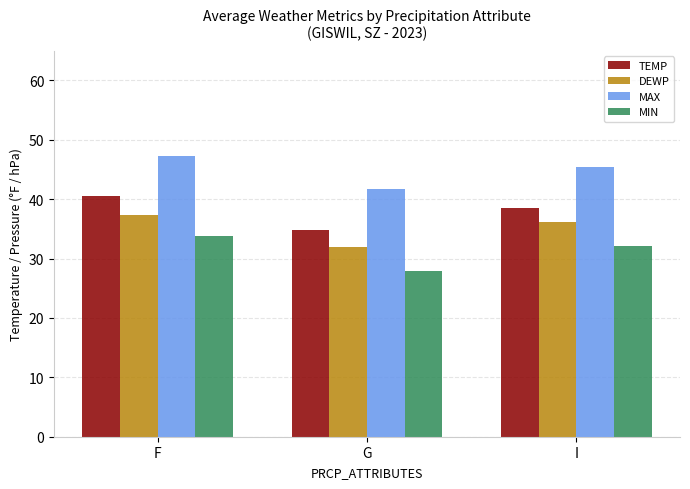

Does the chart contain any negative values?

No